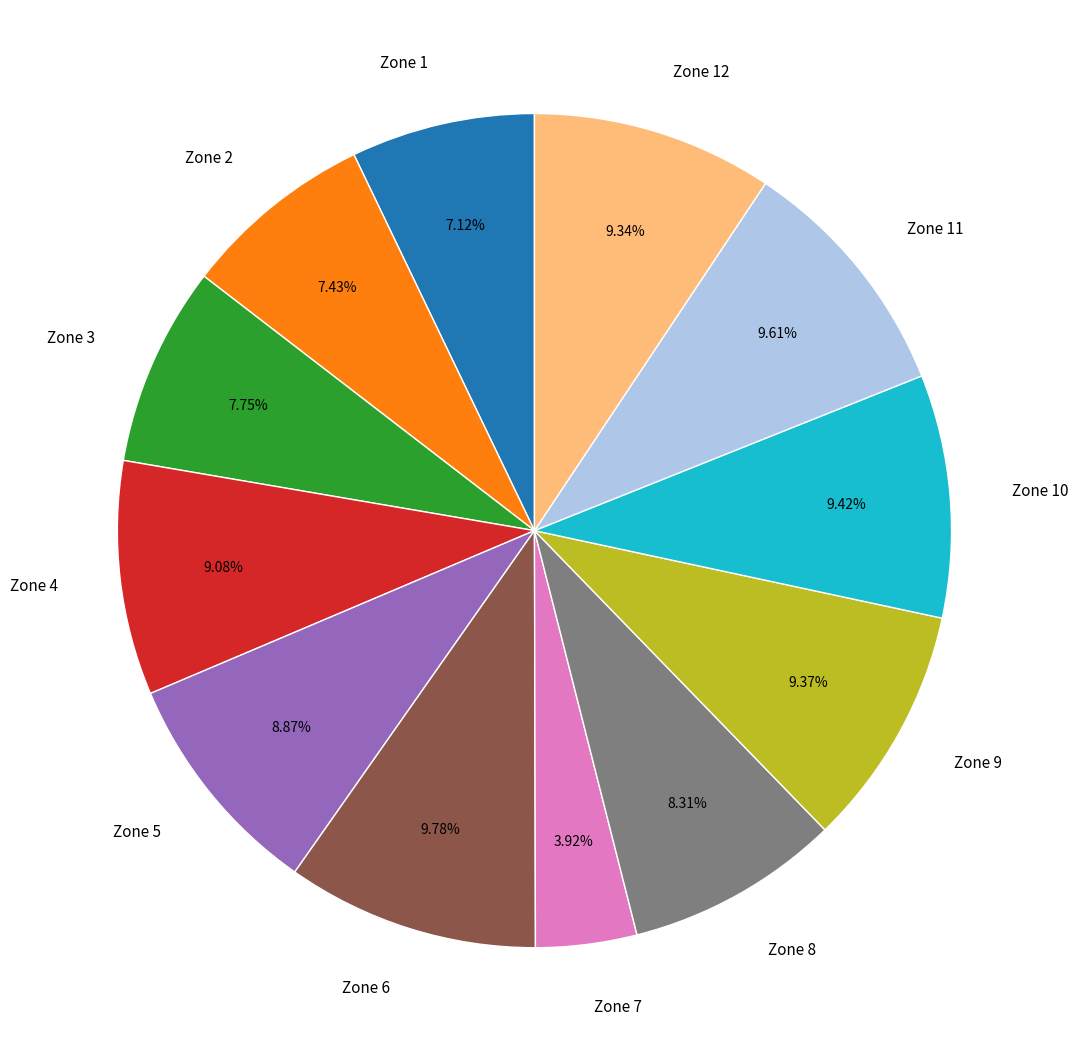

Is it true that Zone 11 is 10% of the pie?

True